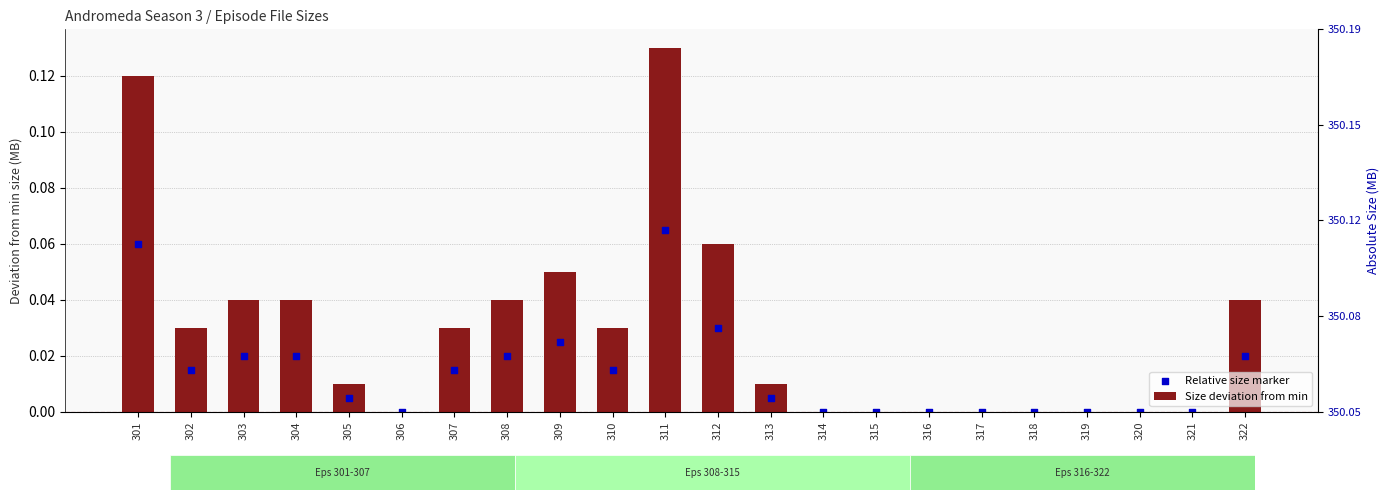

At which category is the sum across all series the highest?

311